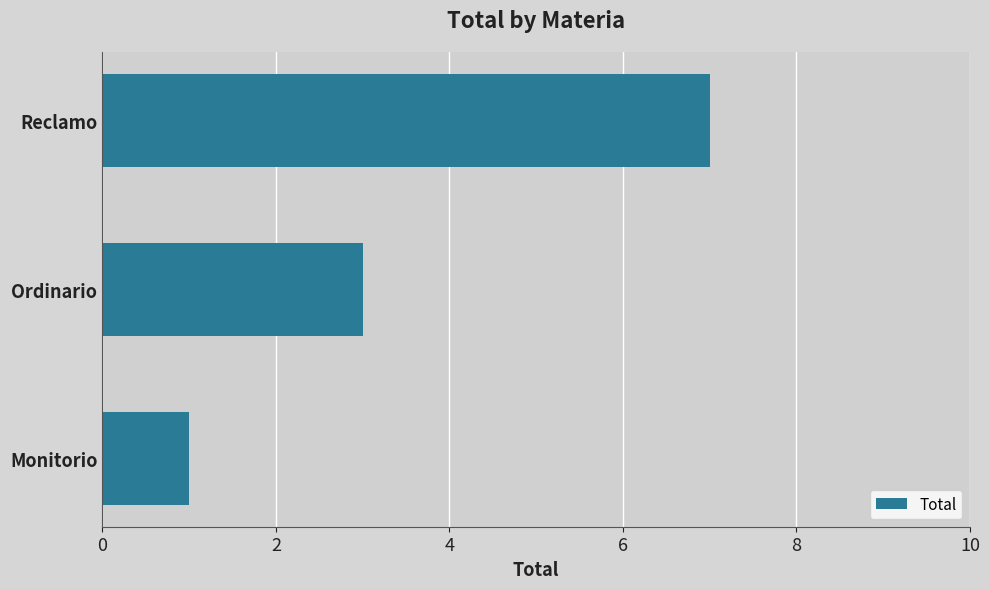

True or false: the data shows 3 at Ordinario.

True